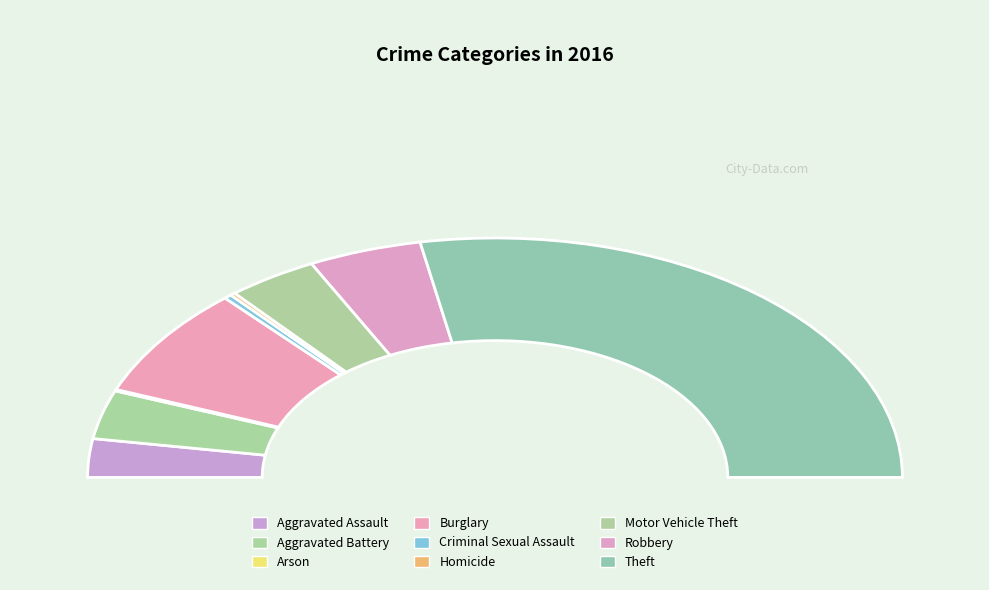

Is it true that Robbery is 22% of the pie?

False